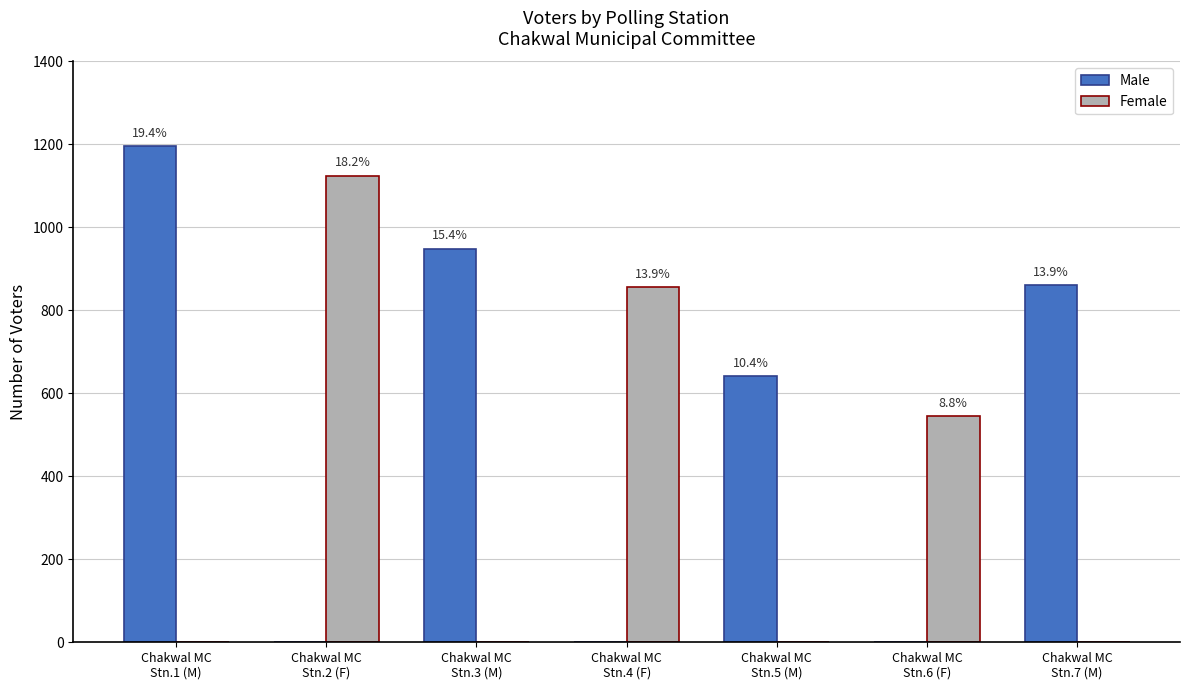

Which has a higher value, Chakwal MC
Stn.7 (M) or Chakwal MC
Stn.4 (F)?

Chakwal MC
Stn.7 (M)